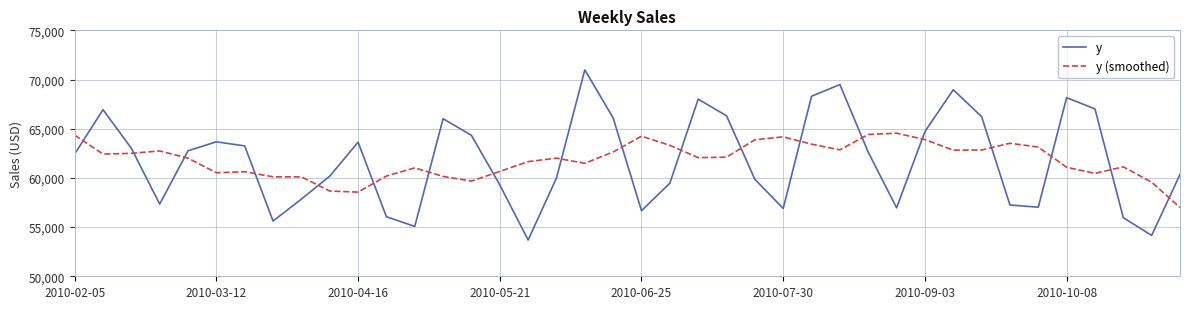

Rank the series by their maximum value, from lowest to highest.

y (smoothed), y